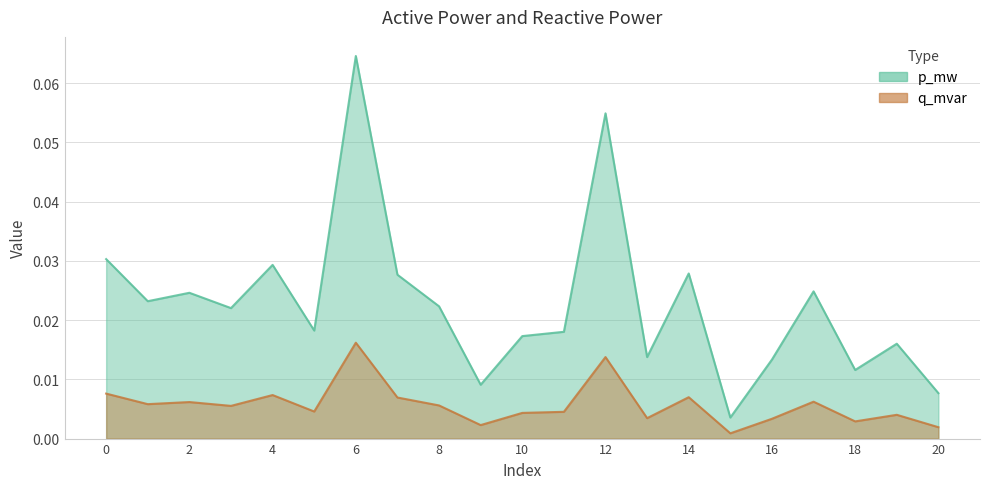

Between 15 and 6, which is larger?

6